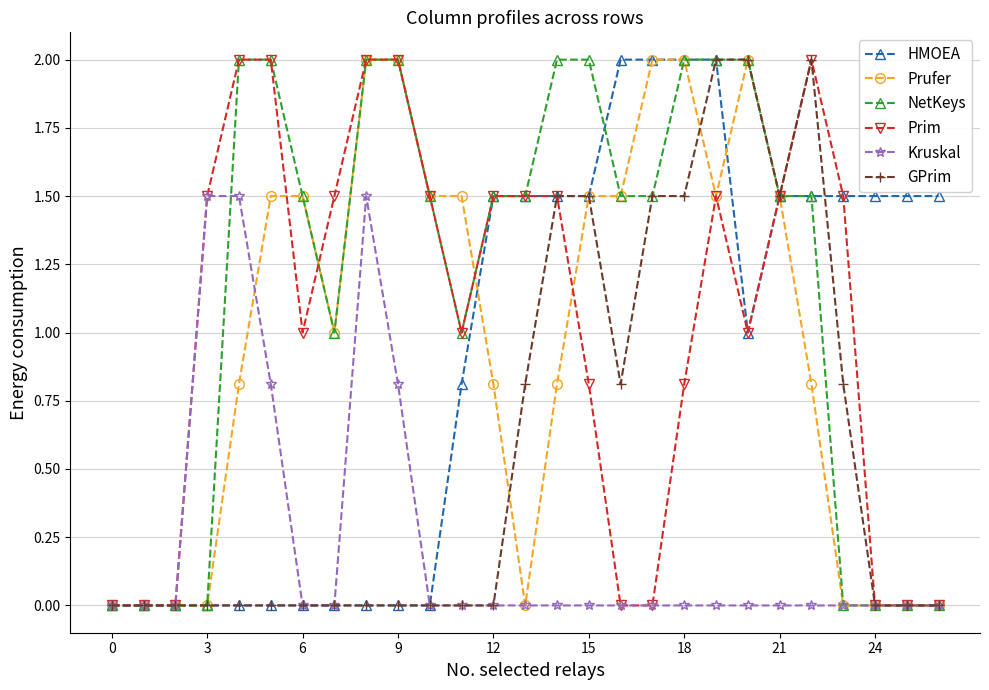

Which series has the largest total across all categories?

NetKeys